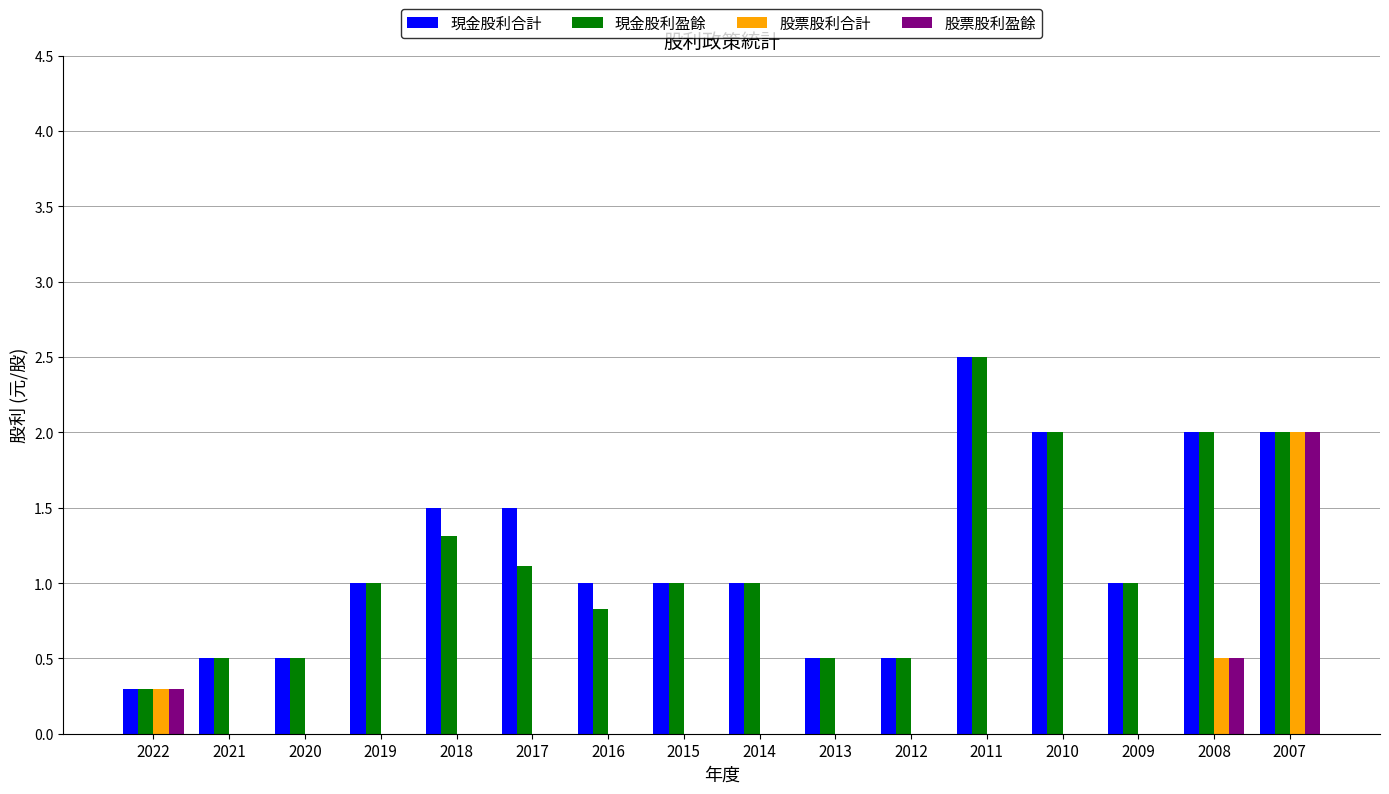

True or false: 股票股利合計 has a value of -0.8 at 2014.

False